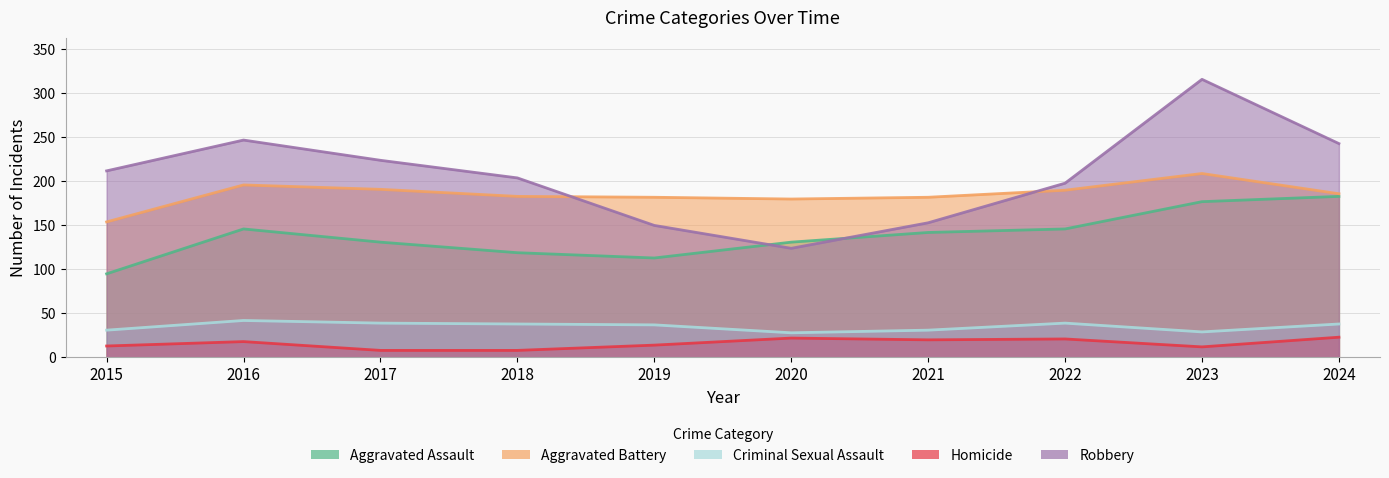

True or false: Aggravated Battery and Homicide intersect in this chart.

False